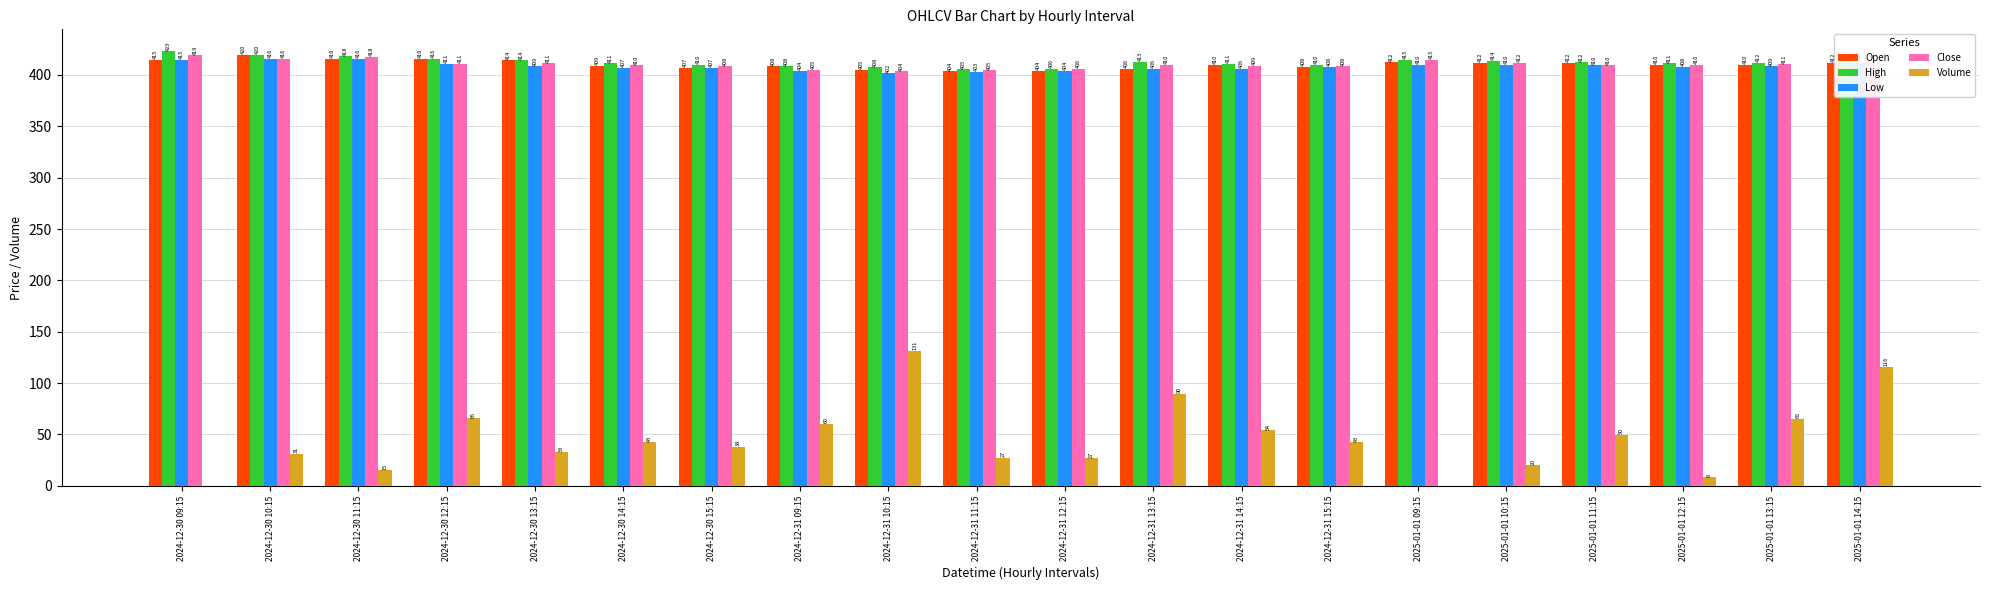

True or false: High has a value of 241.1 at 2025-01-01 11:15.

False